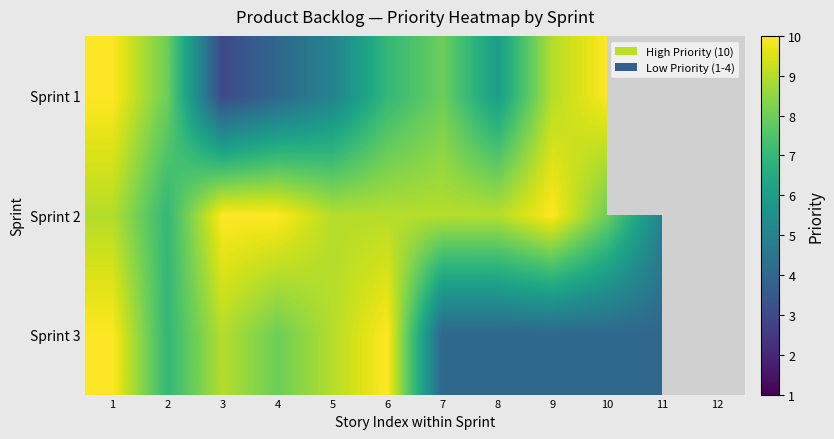

What is the difference between the maximum and minimum values in the Sprint 3 series?

6.0